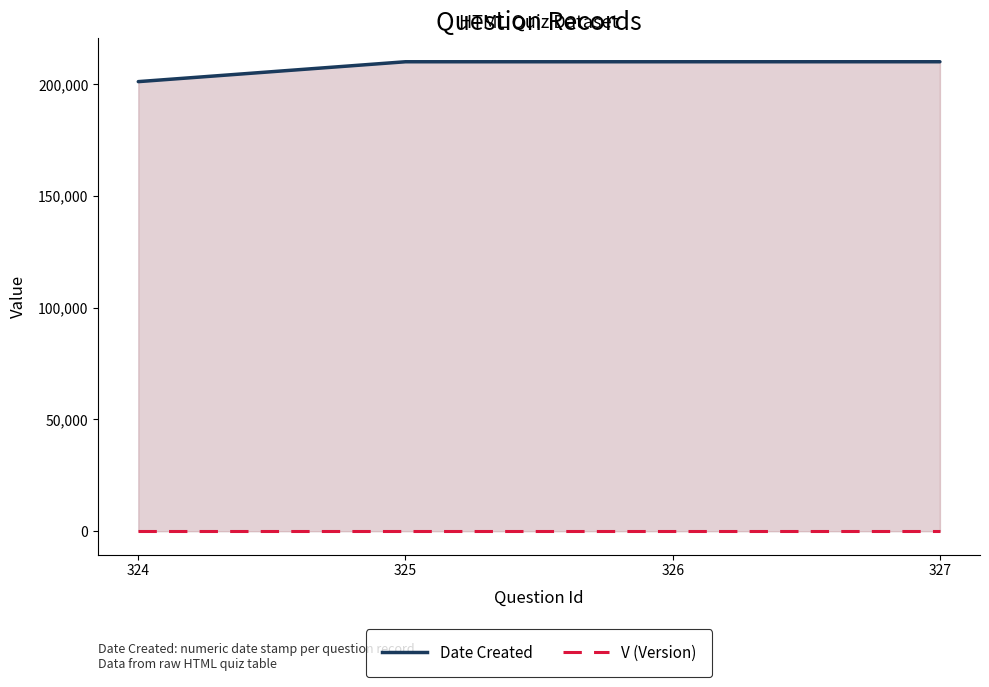

At which label is V (Version) closest to 1?

324